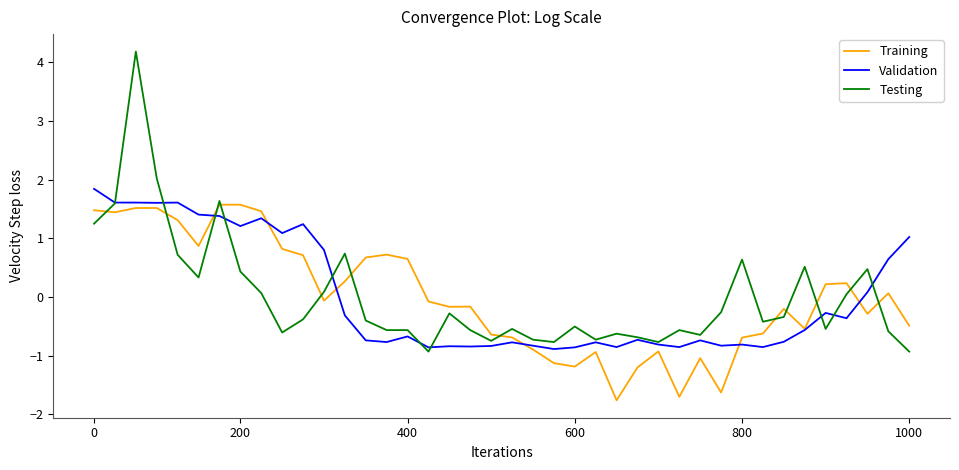

How many negative values does the Testing series have?

25